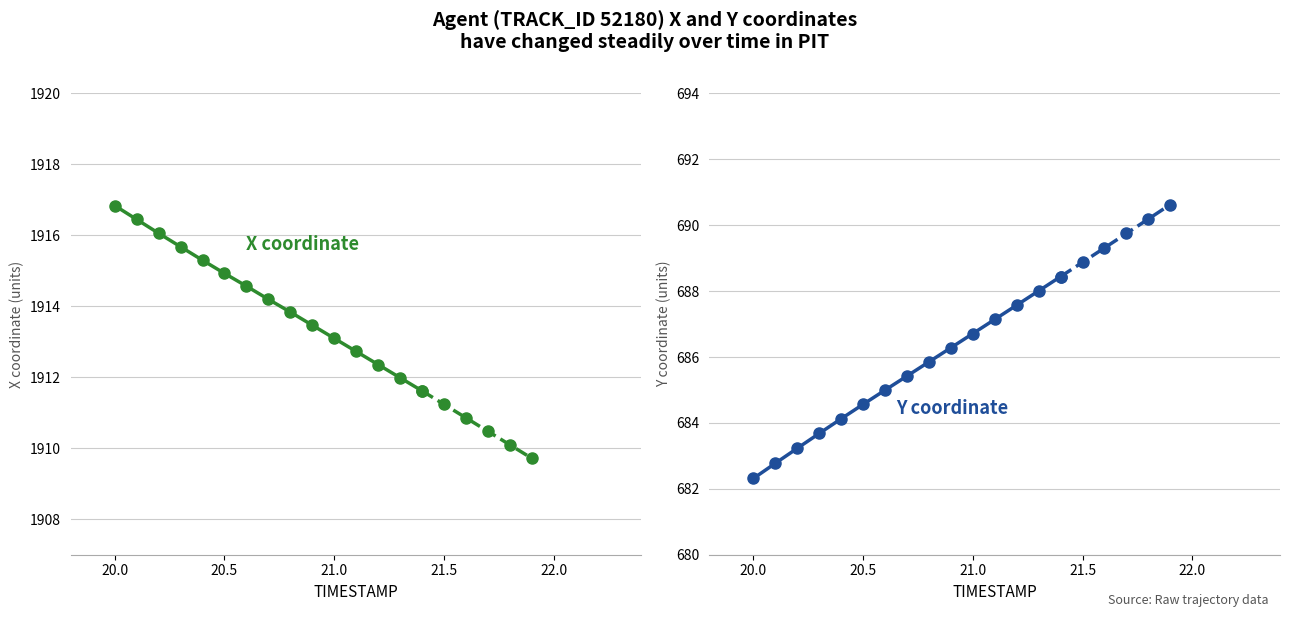

How many values in the X coordinate series exceed 1914?

8